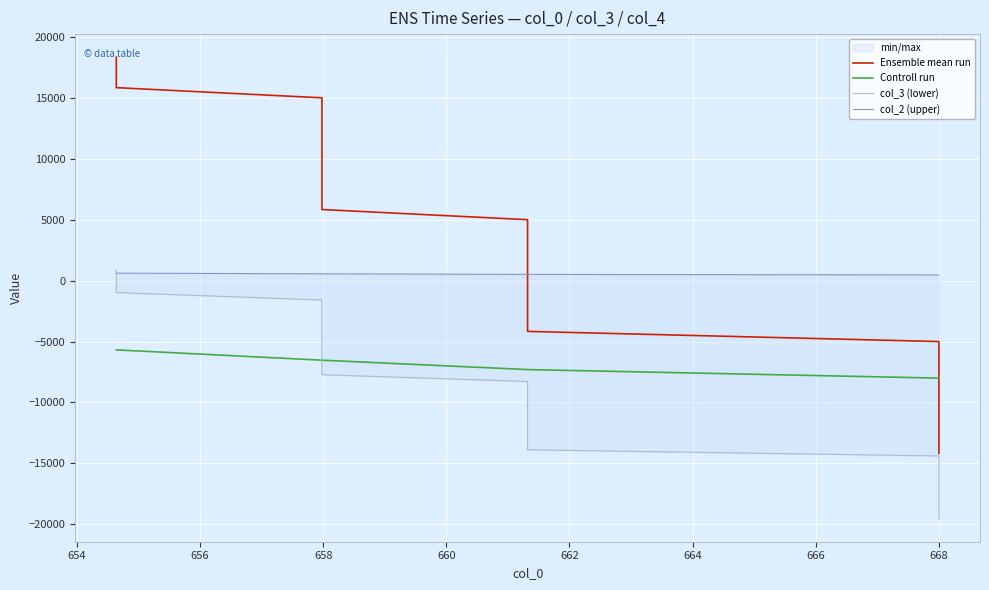

Which series has the largest total across all categories?

Ensemble mean run